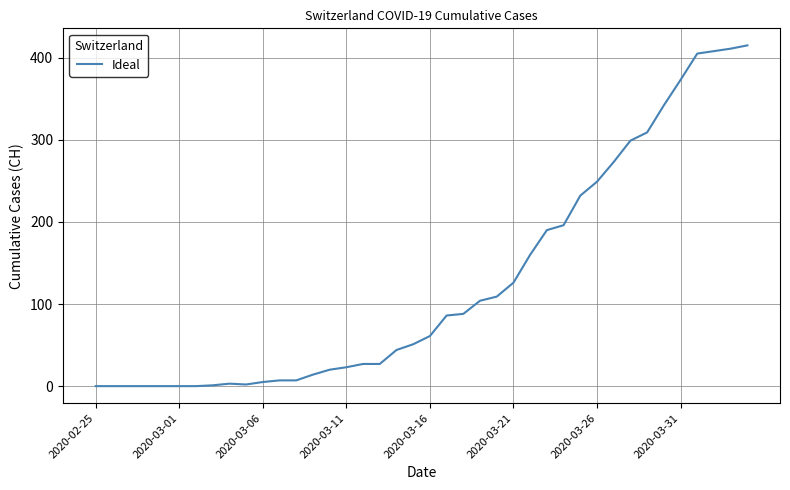

How many lines are shown in the chart?

1